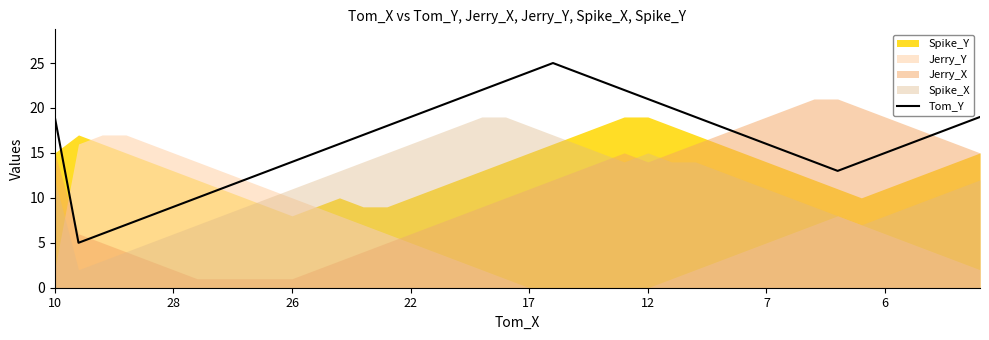

What is the greatest value displayed?

25